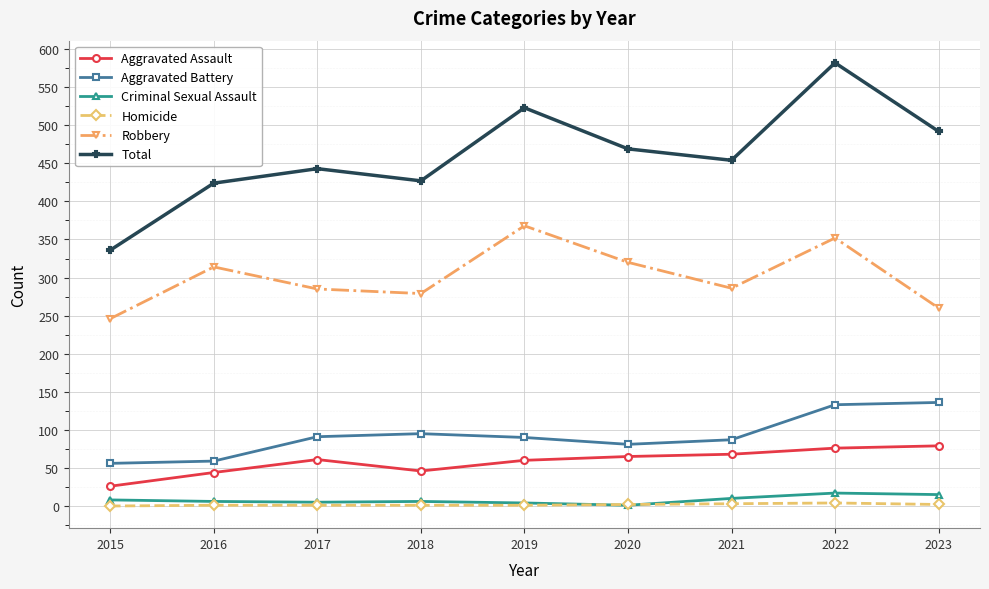

True or false: Aggravated Assault has a value of 102 at 2020.

False